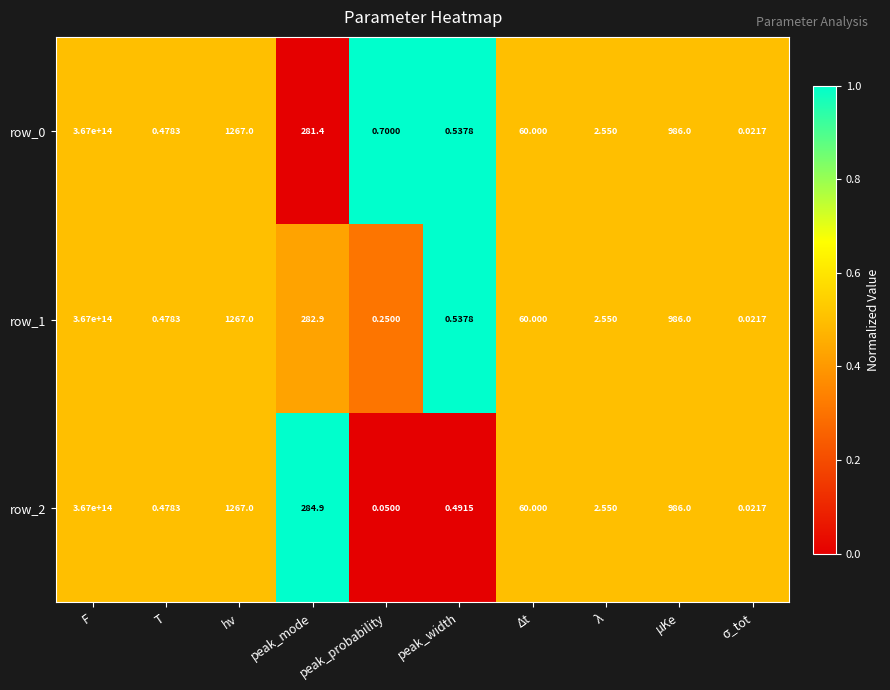

Which label corresponds to the largest value in the chart?

F